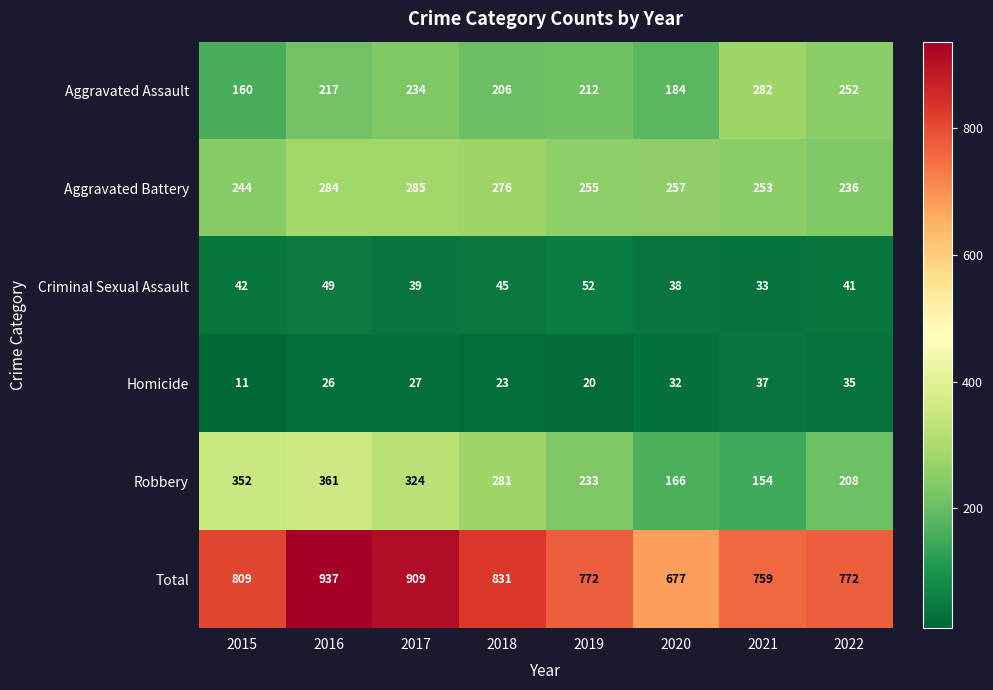

How many data points in Homicide are less than 27?

4